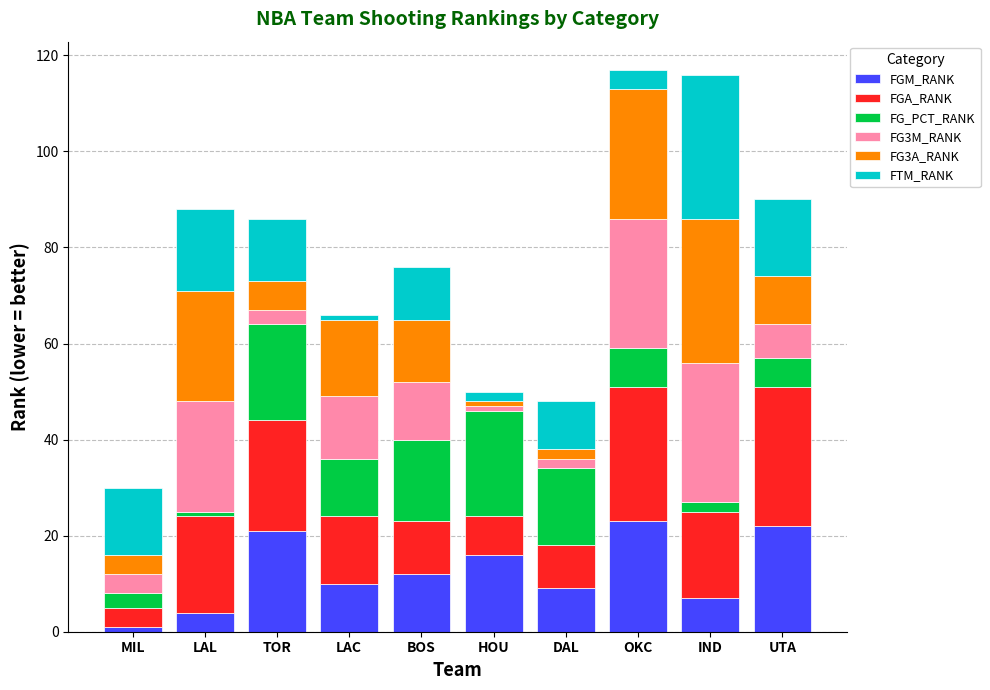

What is the total value across all series at TOR?

86